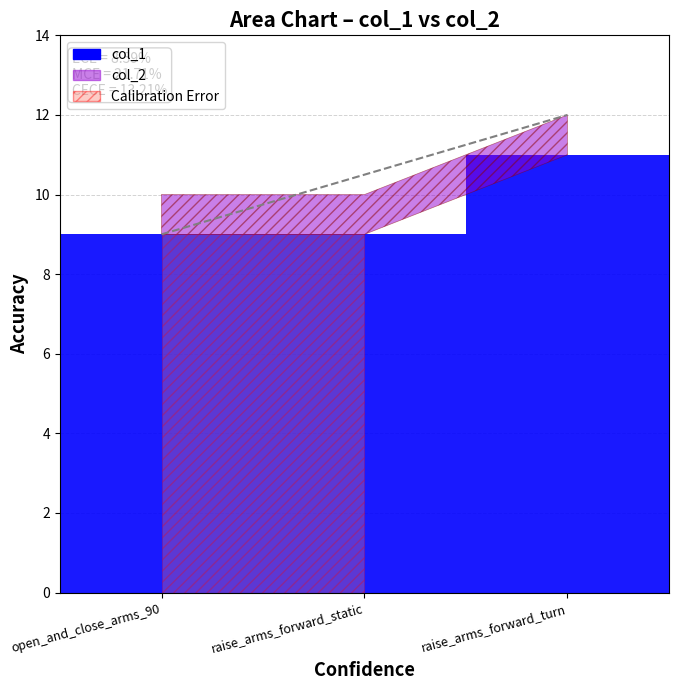

How many groups of bars are there?

3